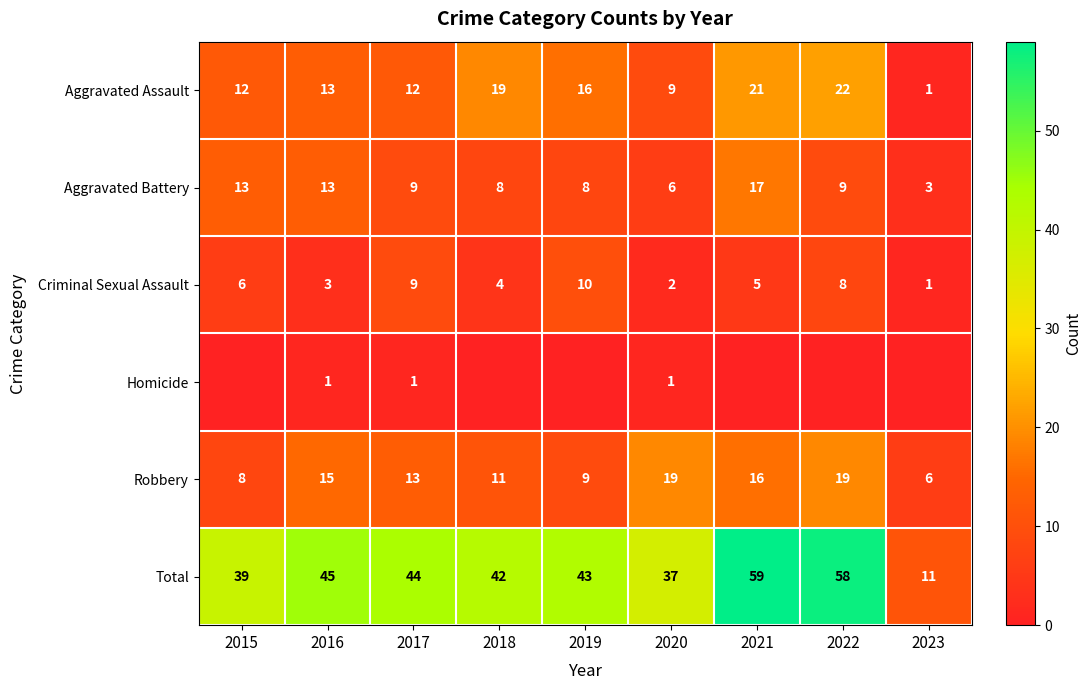

What is the spread (max minus min) of values at 2020?

36